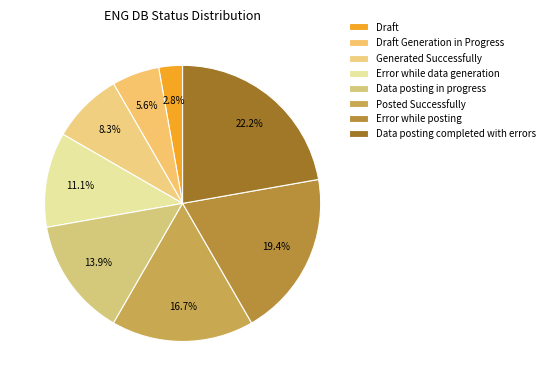

What percentage is the Data posting in progress slice, to the nearest percent?

14%